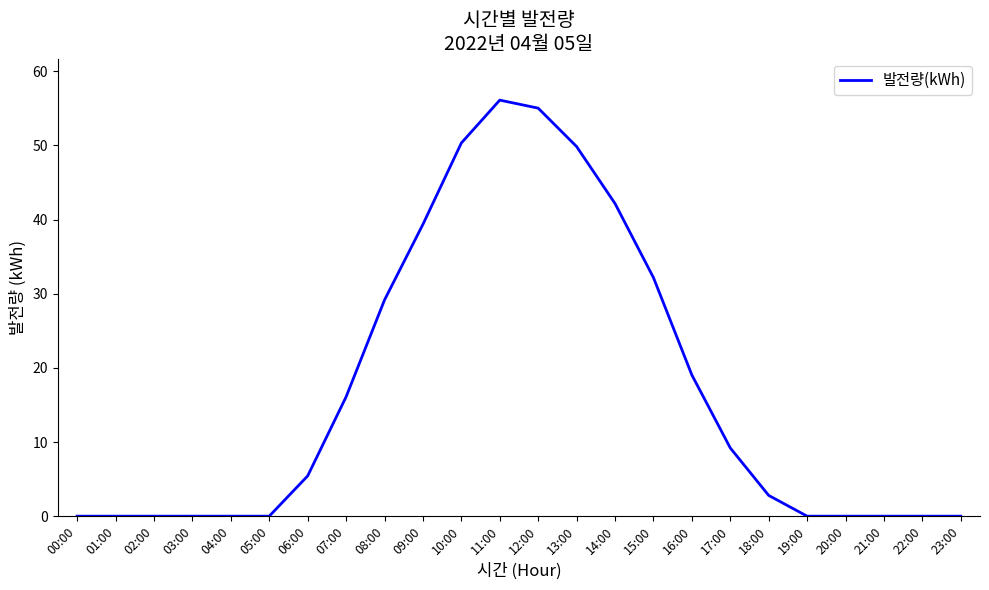

How many lines are shown in the chart?

1